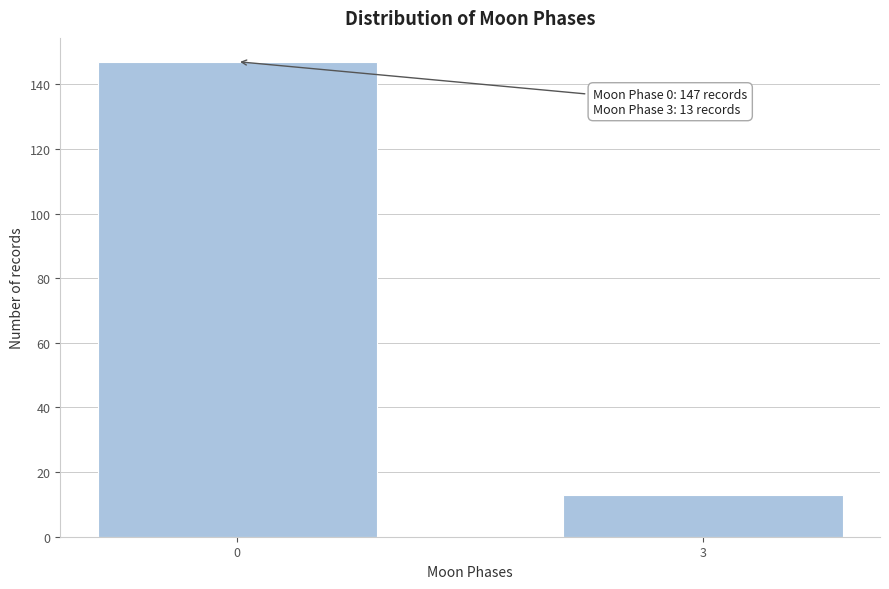

Reading right to left, list all the values displayed in this chart.

13	147